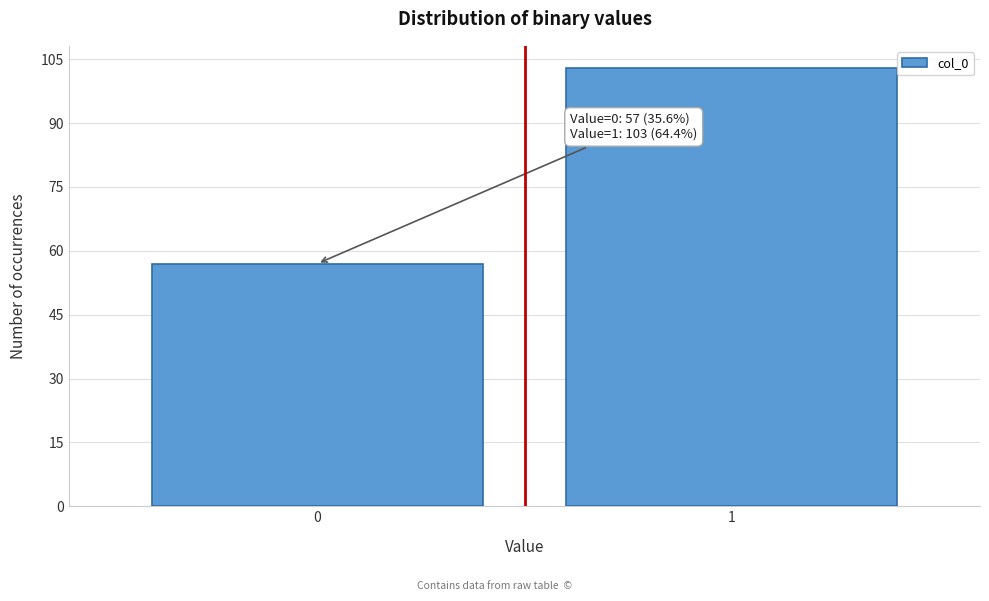

Reading left to right, list all the values displayed in this chart.

0=57	1=103